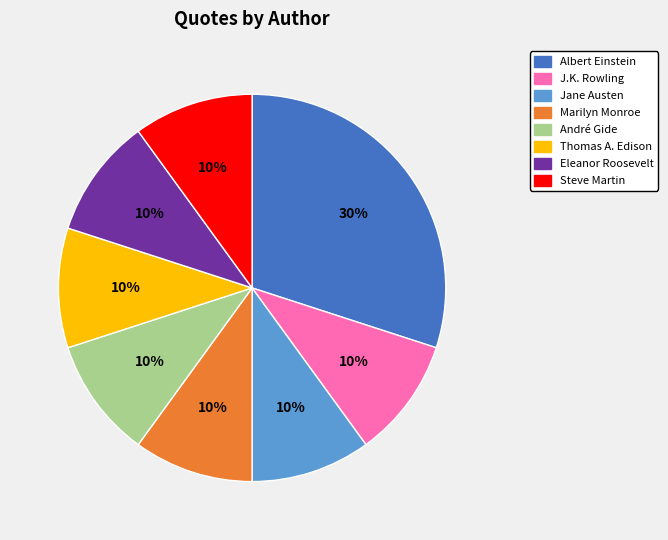

Combined, do Steve Martin and André Gide account for over 50%?

No